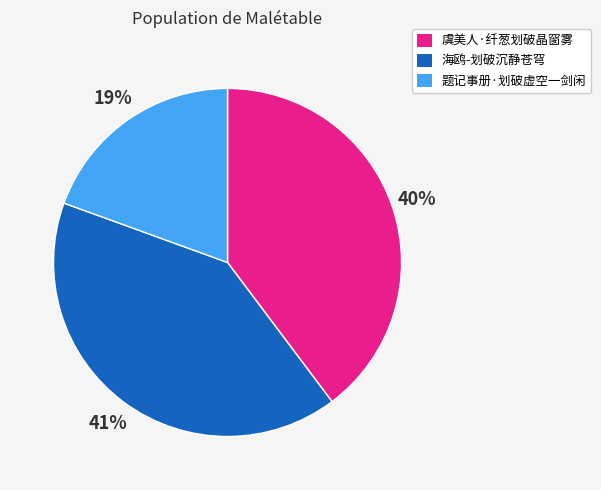

Approximately how many times larger is the value at 海鸥-划破沉静苍穹 compared to 虞美人·纤葱划破晶窗雾?

1.0